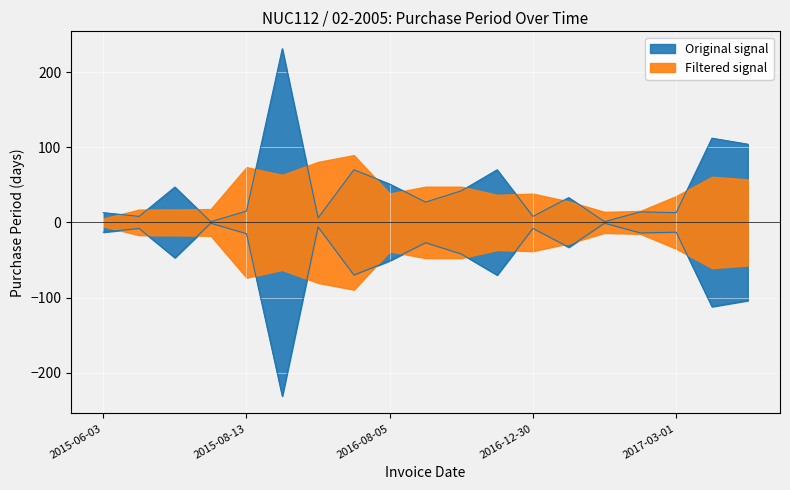

Rank the categories by value from lowest to highest.

2015-07-29, 2017-02-02, 2016-04-06, 2015-06-11, 2016-12-30, 2015-06-03, 2017-03-01, 2017-02-16, 2015-08-13, 2016-09-01, 2017-02-01, 2016-10-13, 2015-07-28, 2016-08-05, 2016-06-15, 2016-12-22, 2017-10-03, 2017-06-21, 2016-03-31